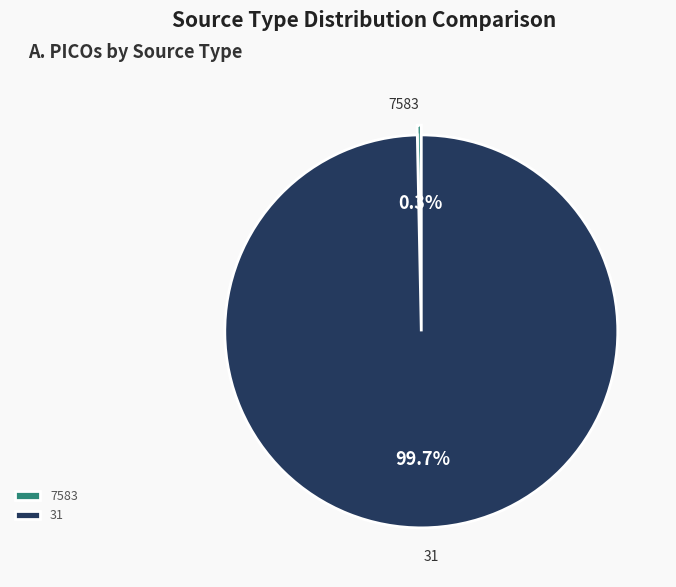

Is there a majority slice in this chart?

Yes